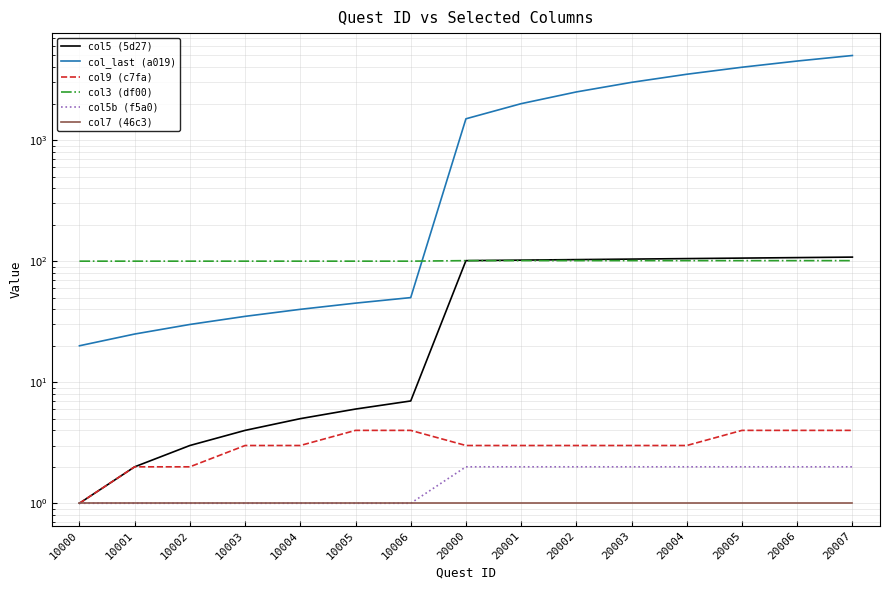

Rank the categories by col3 (df00) value from highest to lowest.

20000, 20001, 20002, 20003, 20004, 20005, 20006, 20007, 10000, 10001, 10002, 10003, 10004, 10005, 10006